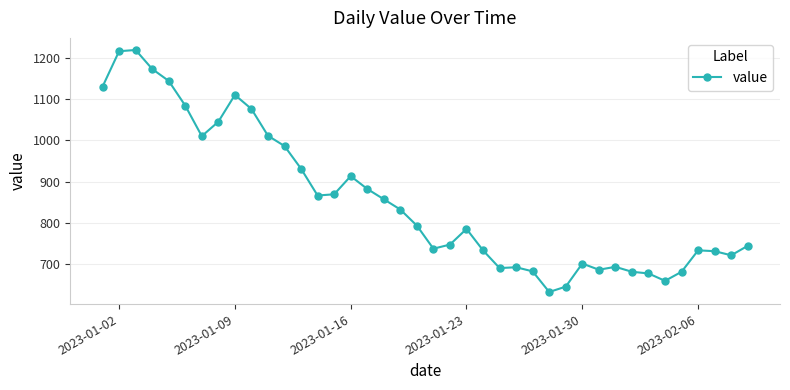

What is the average value?

855